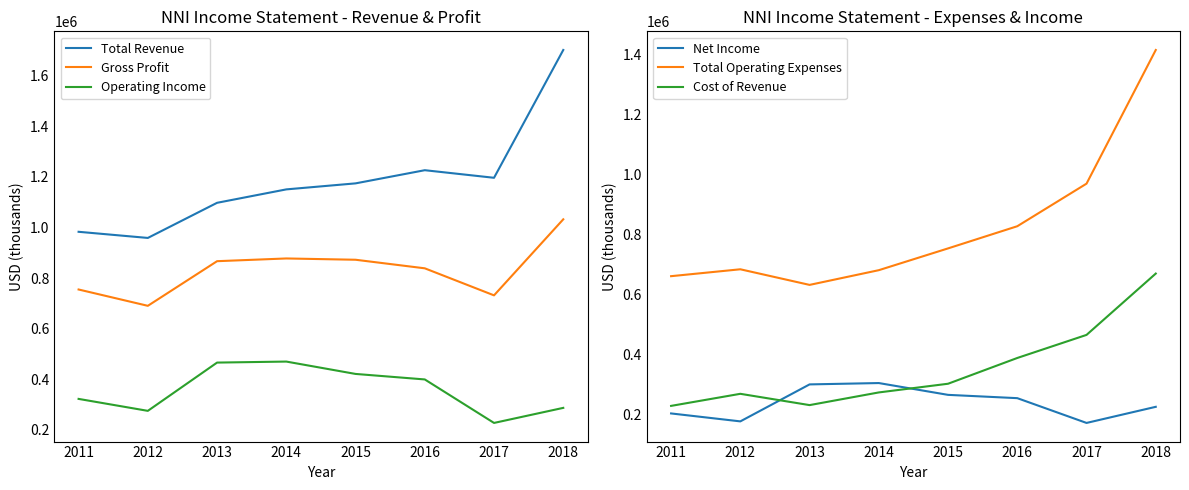

The value of Operating Income at 2012 is 412121. True or false?

False